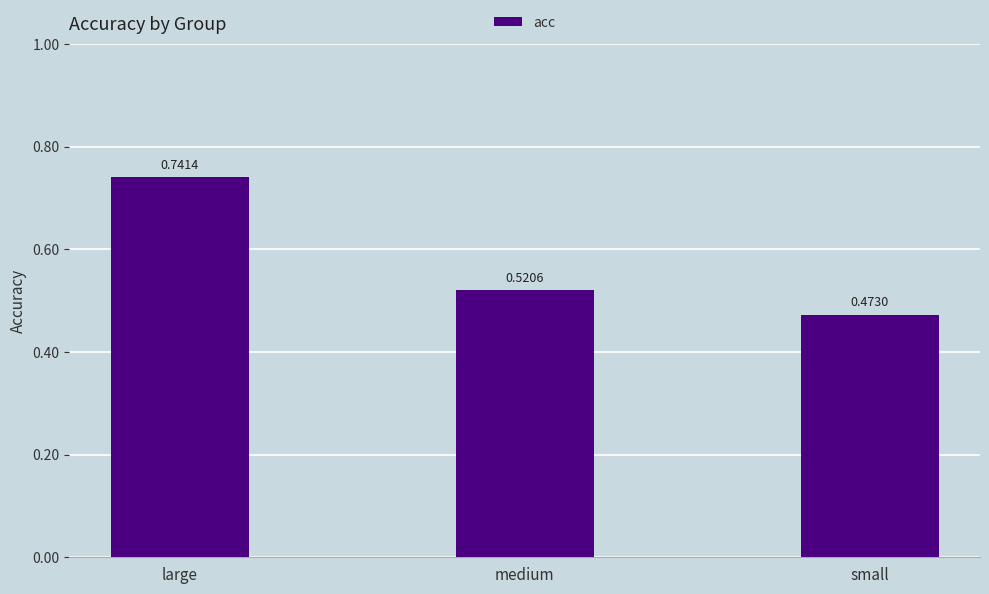

Between small and medium, which is larger?

medium